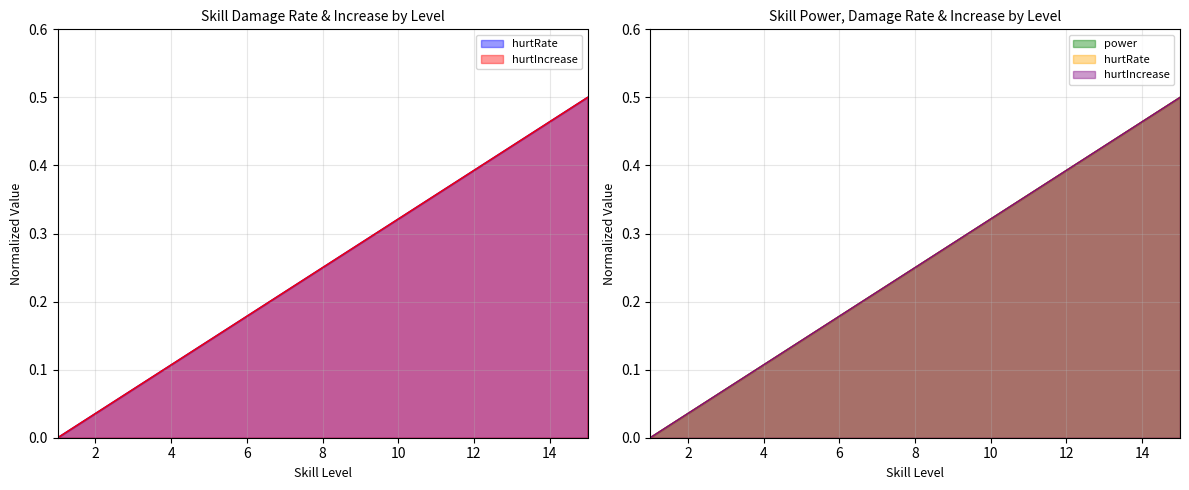

How many values in hurtIncrease are above zero?

14